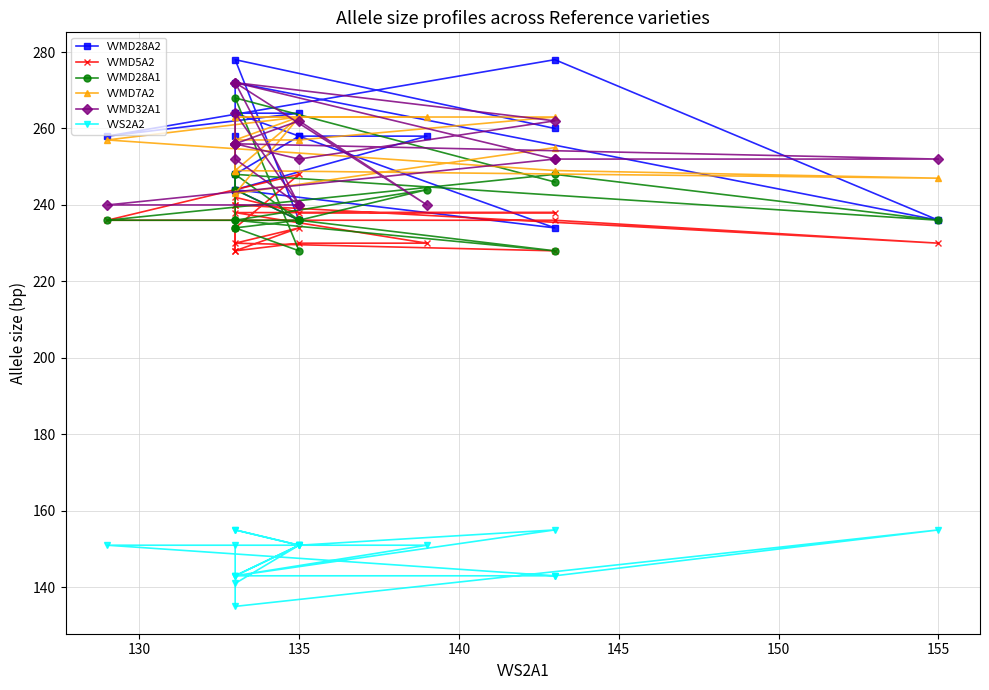

How many lines are shown in the chart?

6